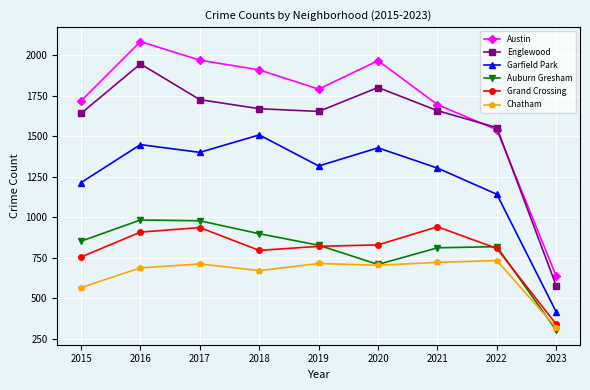

Is the value of Austin at 2022 greater than the value of Auburn Gresham at 2021?

Yes